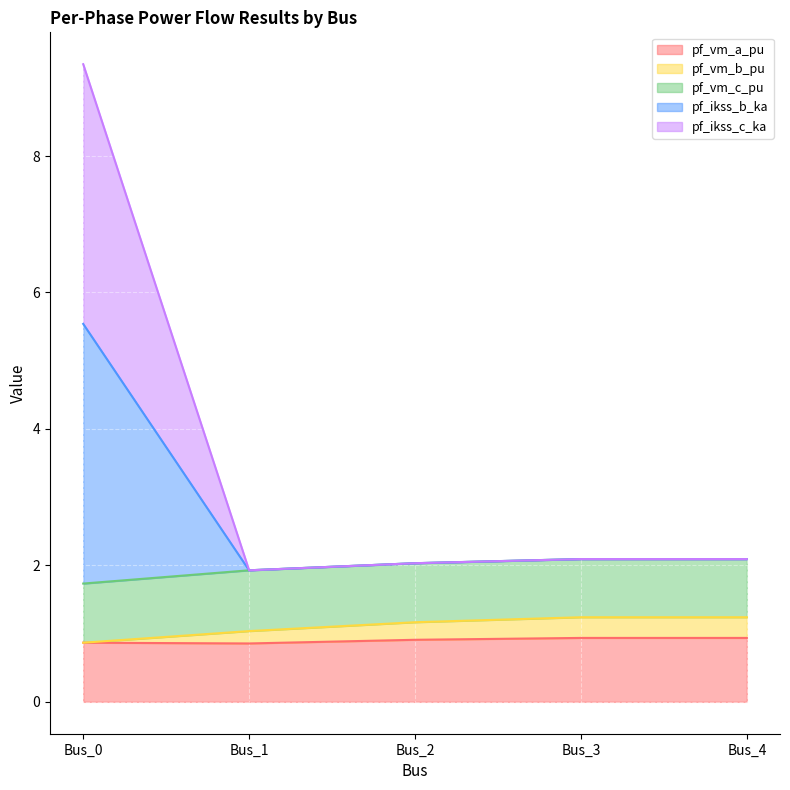

Where is the first local minimum for pf_vm_a_pu?

Bus_1